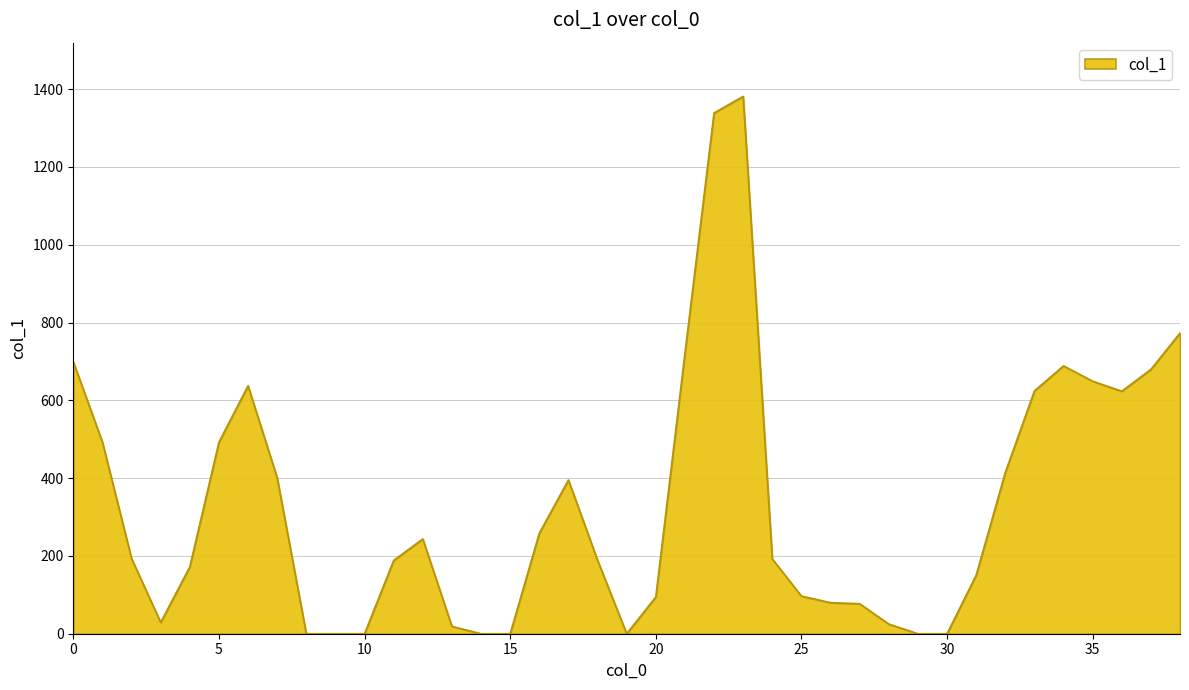

What is the difference between the maximum and minimum values?

1381.5